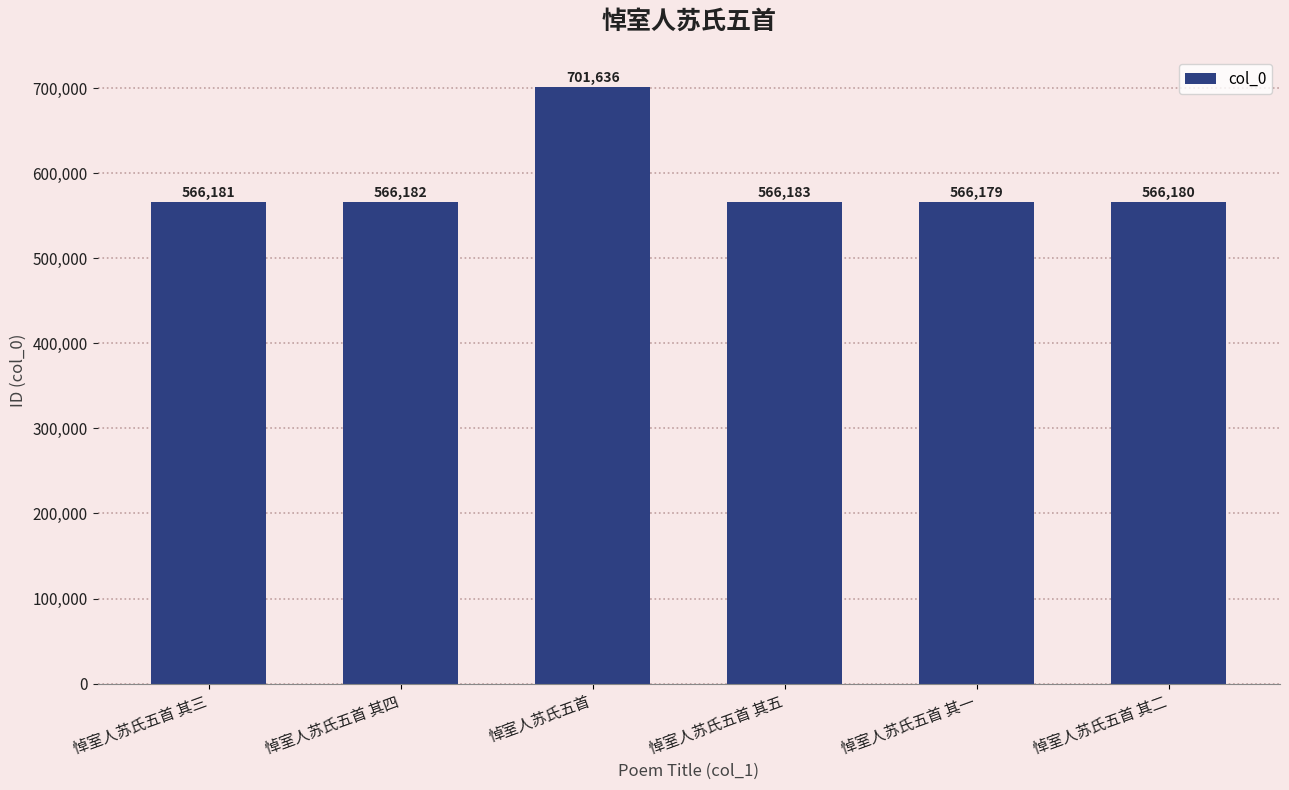

Rank the categories by value from lowest to highest.

悼室人苏氏五首 其一, 悼室人苏氏五首 其二, 悼室人苏氏五首 其三, 悼室人苏氏五首 其四, 悼室人苏氏五首 其五, 悼室人苏氏五首